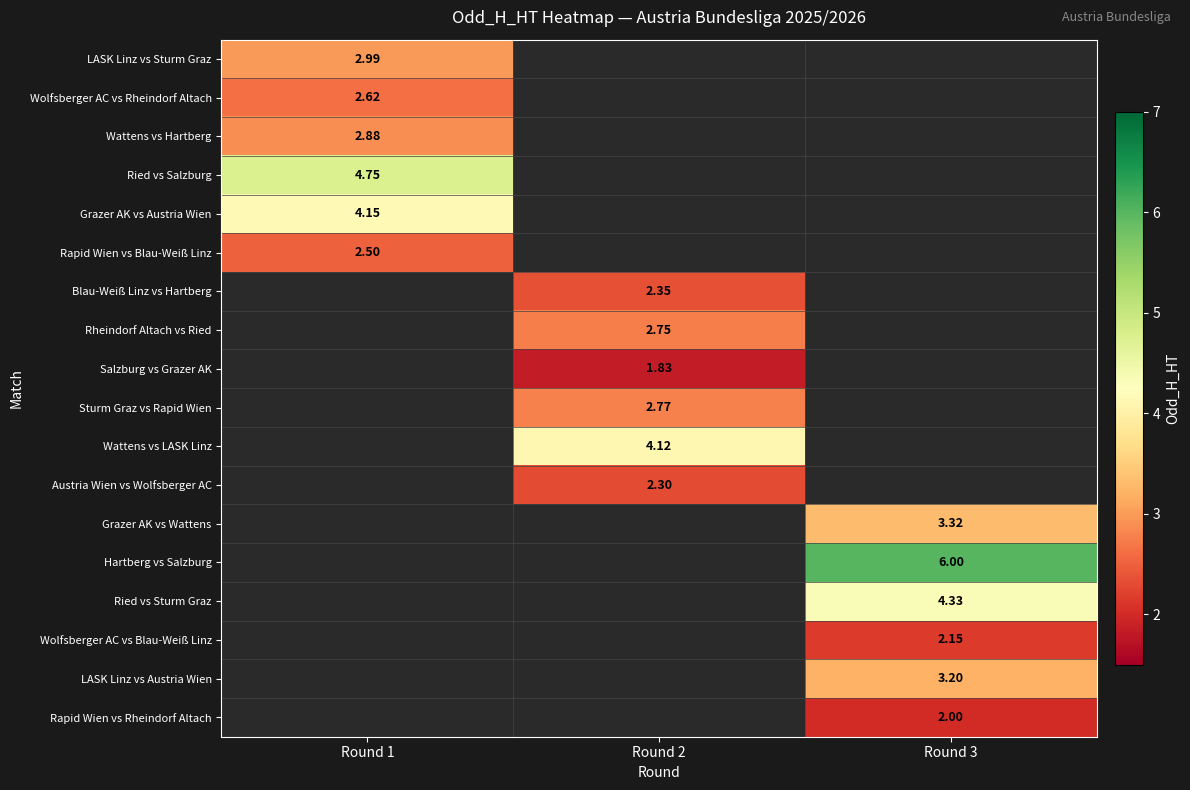

Between Round 1 and Round 3, which is larger?

Round 3